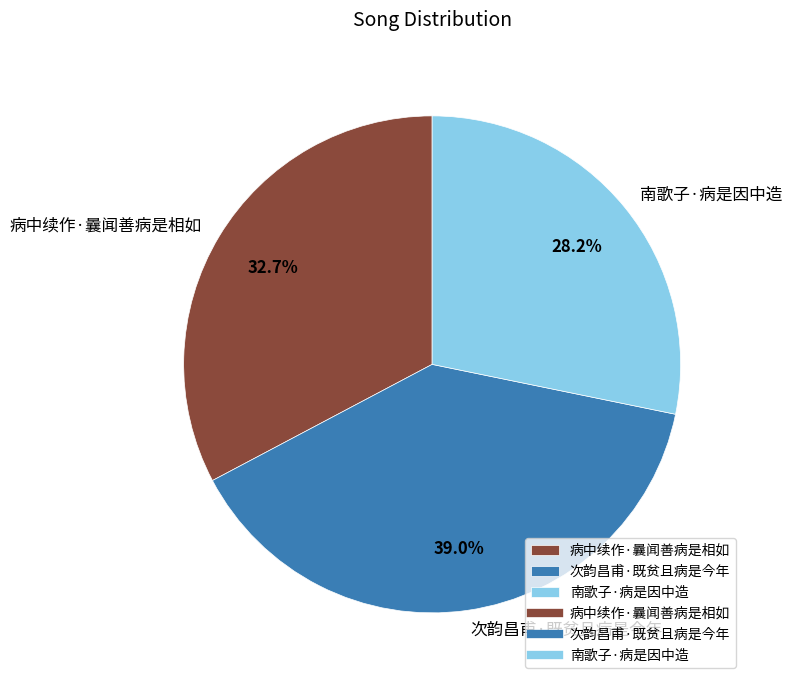

To the nearest percent, what is the difference between the 病中续作·曩闻善病是相如 and 南歌子·病是因中造 slice percentages?

5%